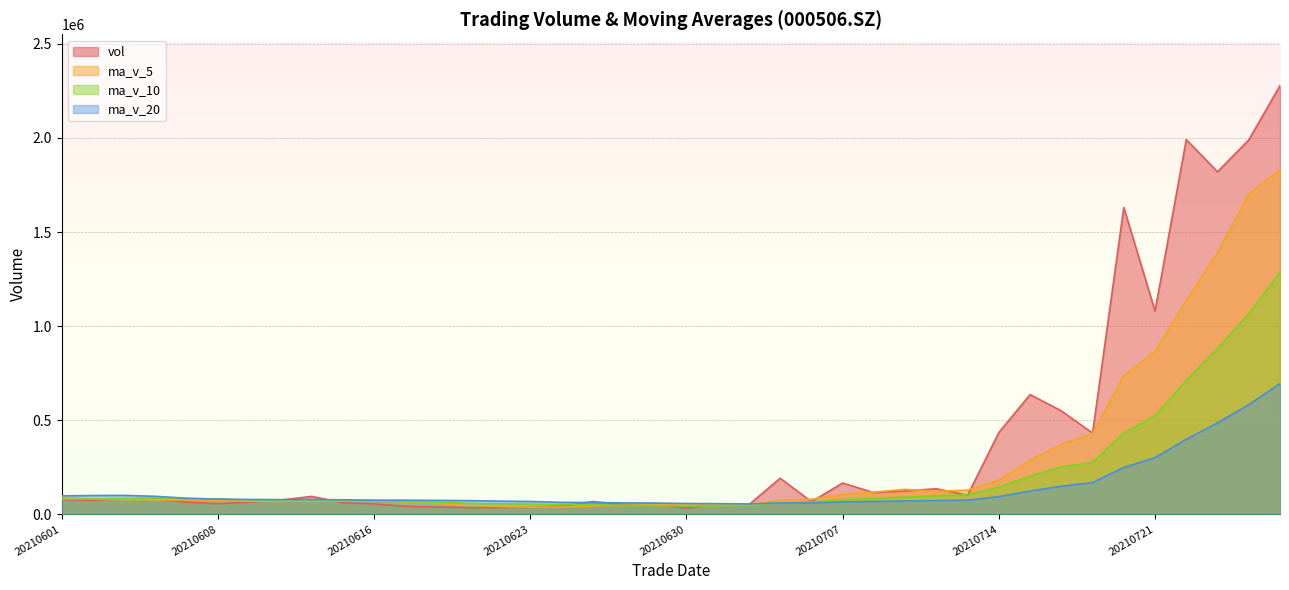

Where does the ma_v_10 series first go above 79995?

20210601